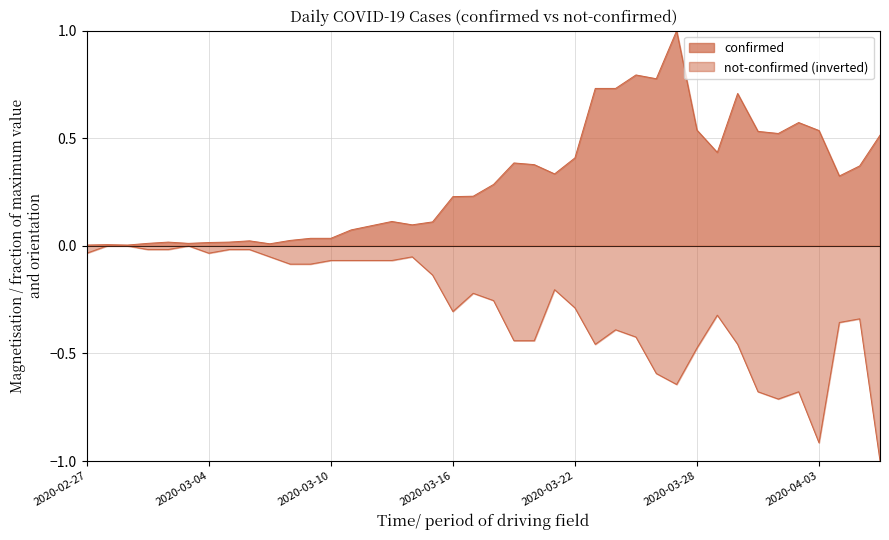

Rank the categories by confirmed value from highest to lowest.

2020-03-27, 2020-03-25, 2020-03-26, 2020-03-23, 2020-03-24, 2020-03-30, 2020-04-02, 2020-03-28, 2020-04-03, 2020-03-31, 2020-04-01, 2020-04-06, 2020-03-29, 2020-03-22, 2020-03-19, 2020-03-20, 2020-04-05, 2020-03-21, 2020-04-04, 2020-03-18, 2020-03-17, 2020-03-16, 2020-03-13, 2020-03-15, 2020-03-14, 2020-03-12, 2020-03-11, 2020-03-09, 2020-03-10, 2020-03-08, 2020-03-06, 2020-03-02, 2020-03-05, 2020-03-04, 2020-03-01, 2020-03-03, 2020-03-07, 2020-02-28, 2020-02-27, 2020-02-29